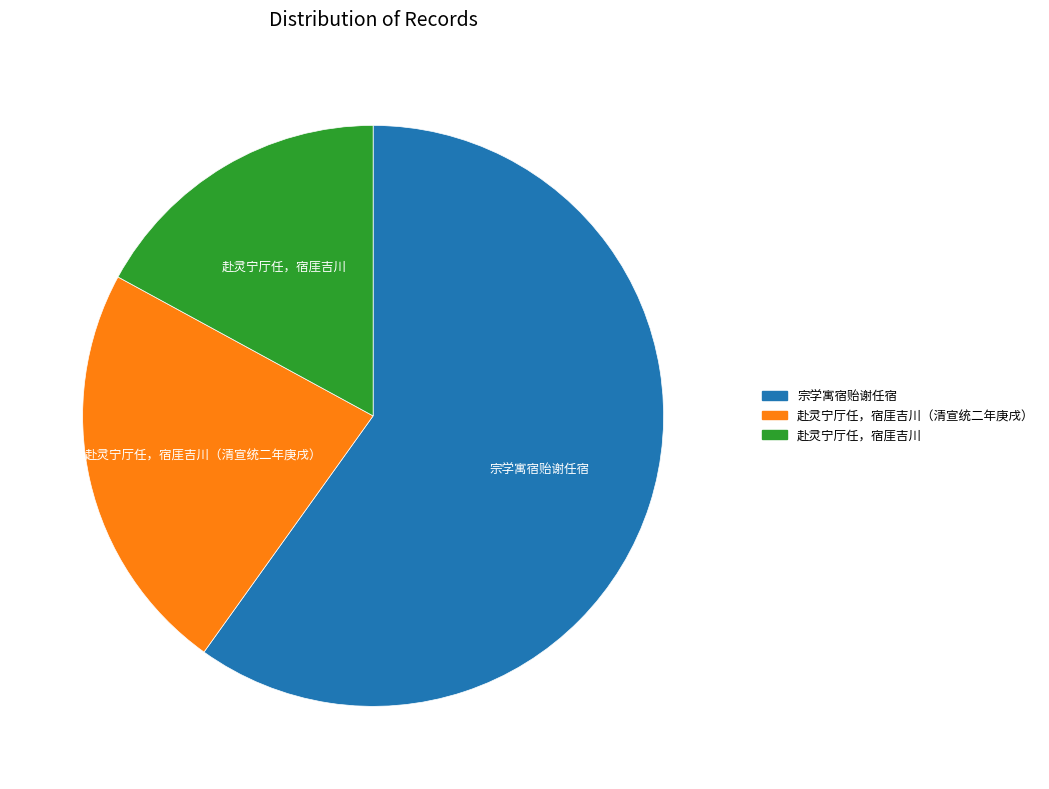

Combined, do 赴灵宁厅任，宿厓吉川（清宣统二年庚戌） and 宗学寓宿贻谢任宿 account for over 50%?

Yes